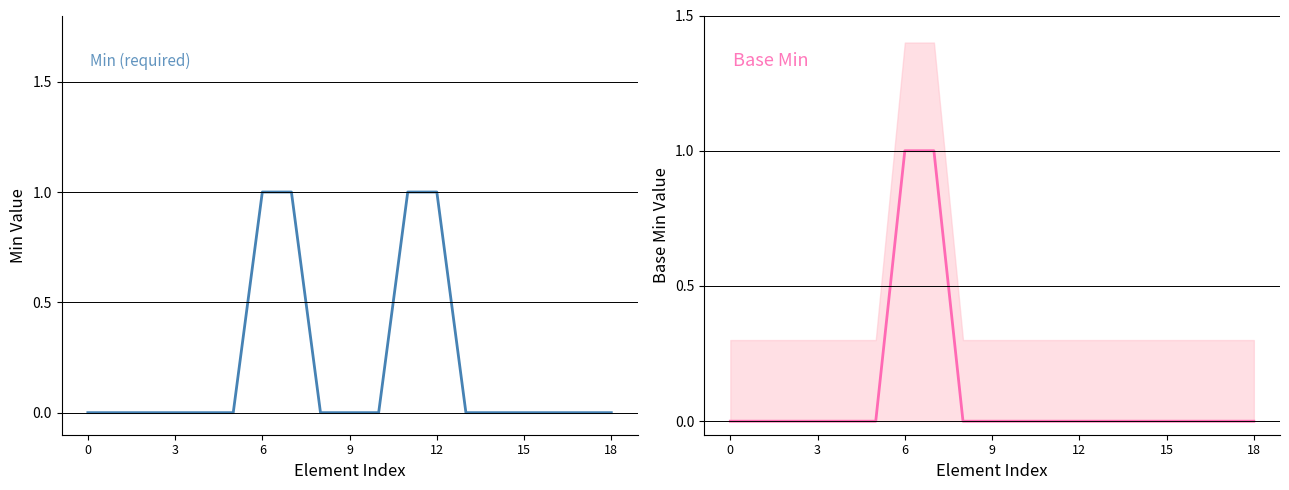

Is it true that Min equals 0 at 18?

False